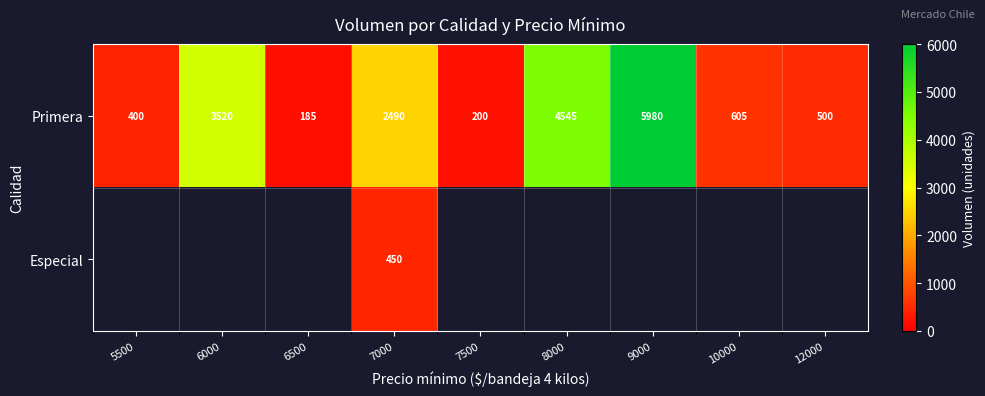

At how many categories does at least one series exceed 983?

4